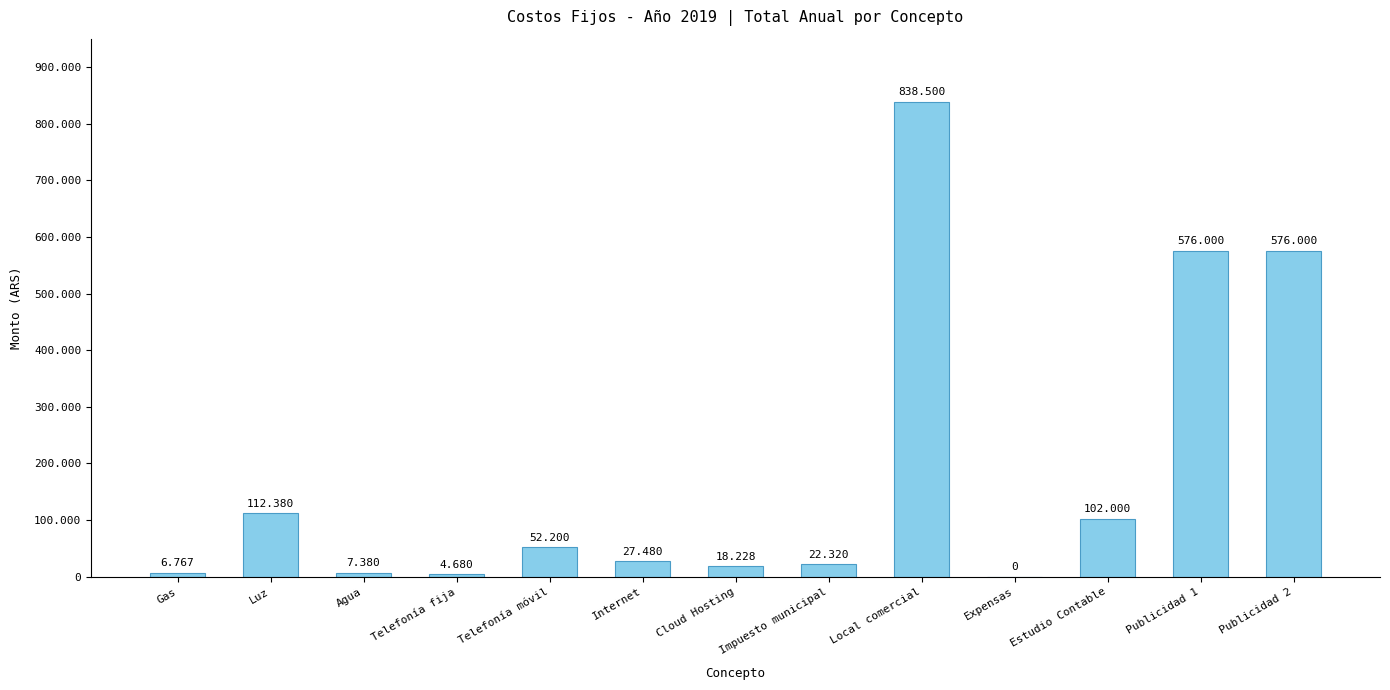

Reading left to right, what are all the values shown in this chart?

6767.7	112380.0	7380.0	4680.0	52200.0	27480.0	18228.0	22320.0	838500.0	0.0	102000.0	576000.0	576000.0